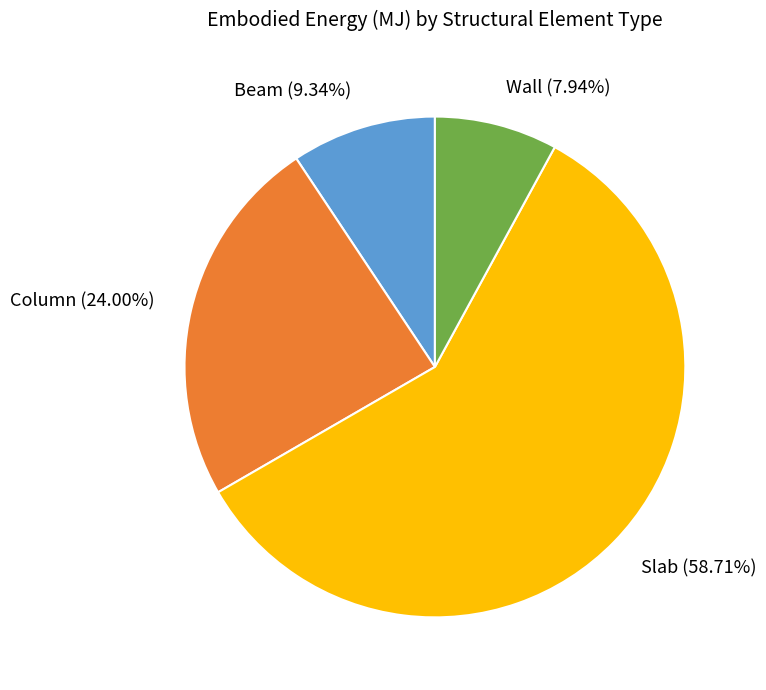

To the nearest percent, what is the difference between the largest and smallest slice percentages?

51%